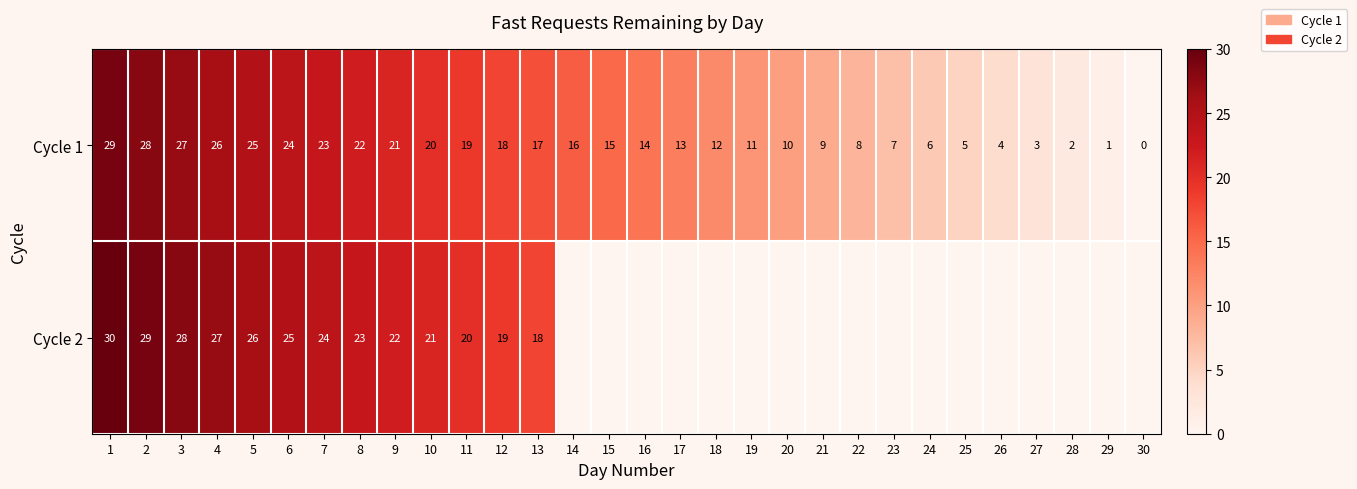

Between 7 and 2, which is larger?

2